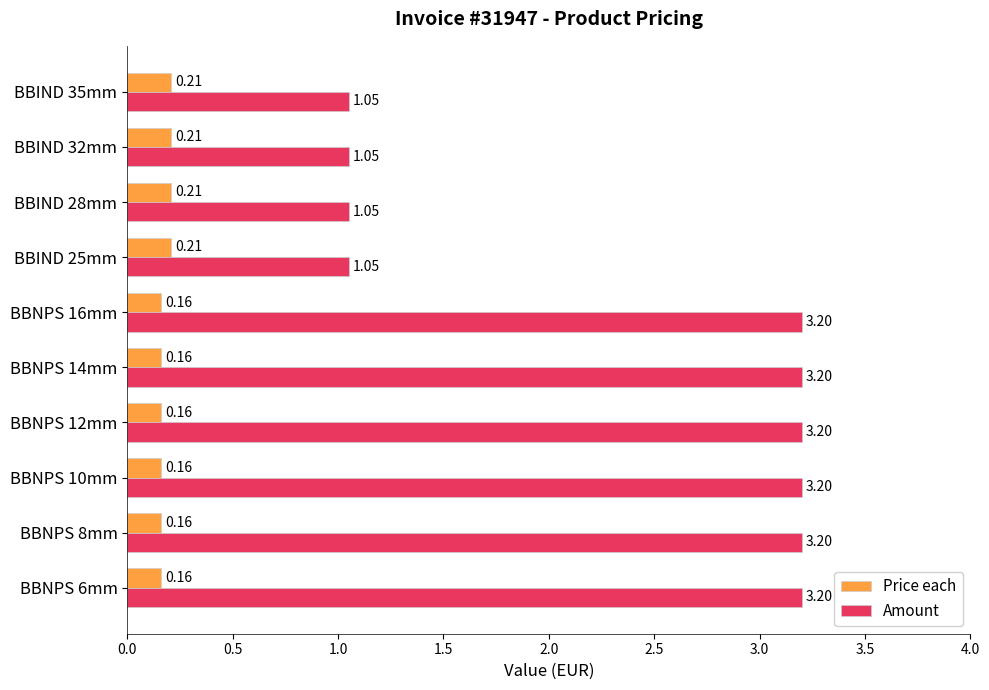

List the series in order of their overall mean, lowest first.

Price each, Amount